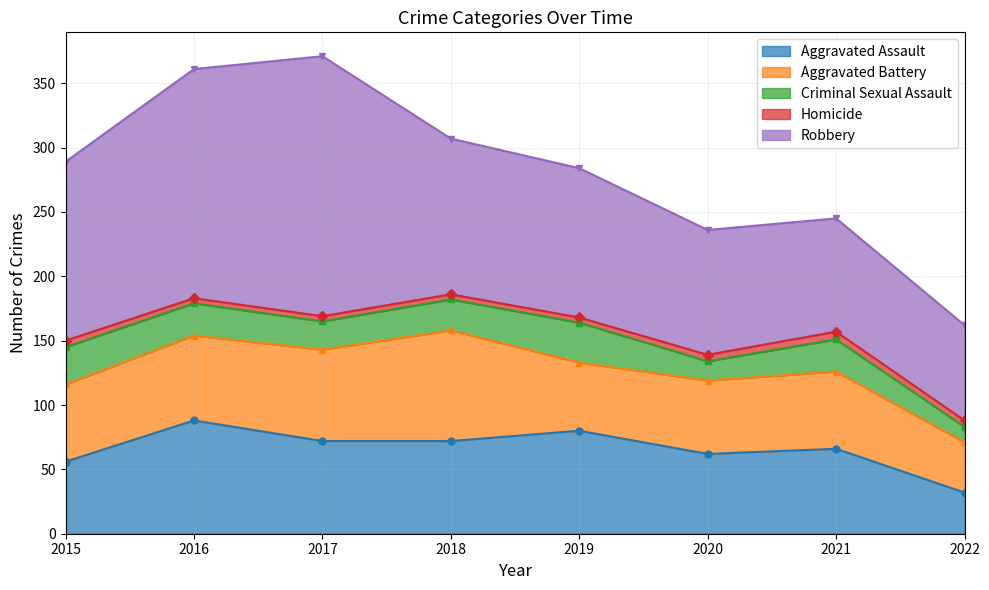

True or false: Robbery has more than 2 interior local peaks.

False